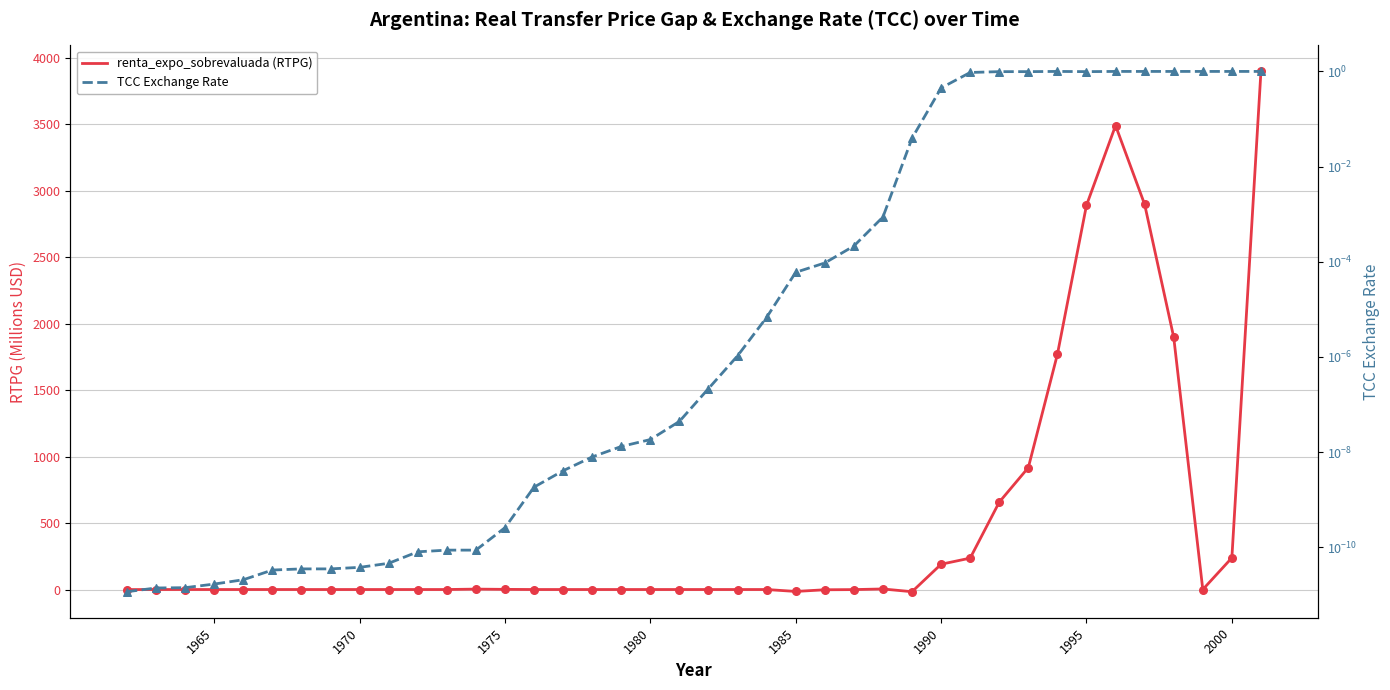

Which series contains the lowest Y value?

renta_expo_sobrevaluada (RTPG)